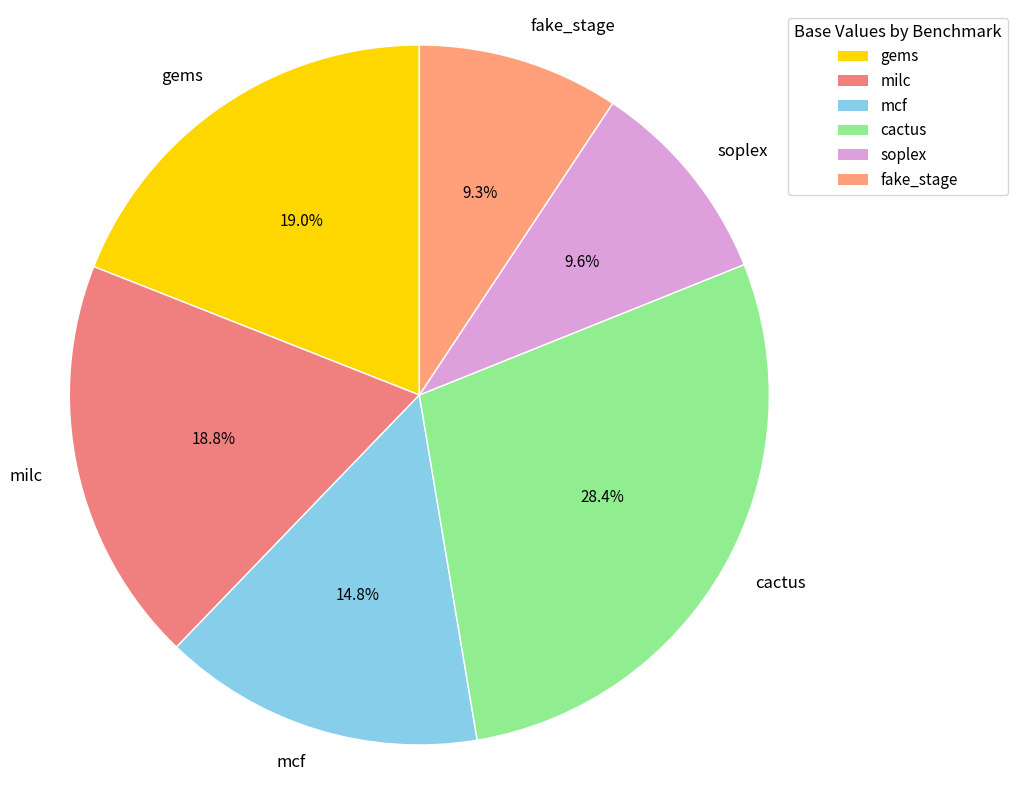

Approximately how many times larger is the value at mcf compared to gems?

0.8